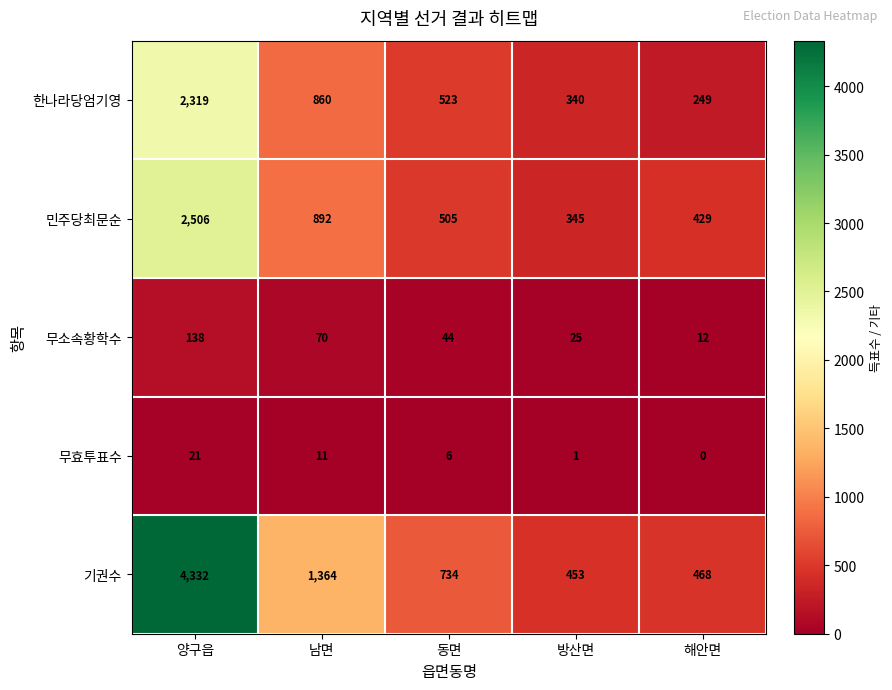

Which series has the largest total across all categories?

기권수